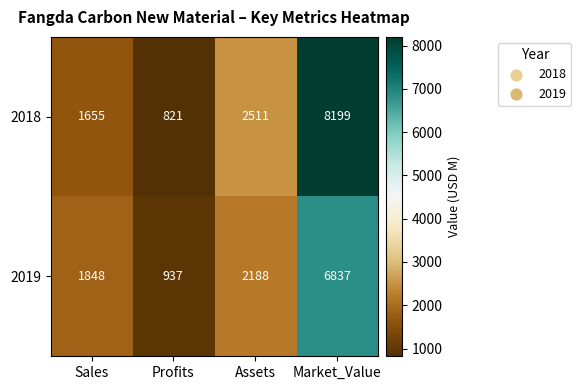

What is the total value across all series at Sales?

3503